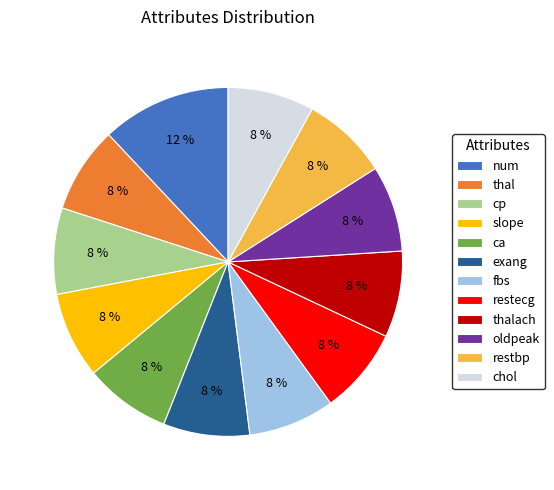

The chol slice represents 8% of the pie. True or false?

True